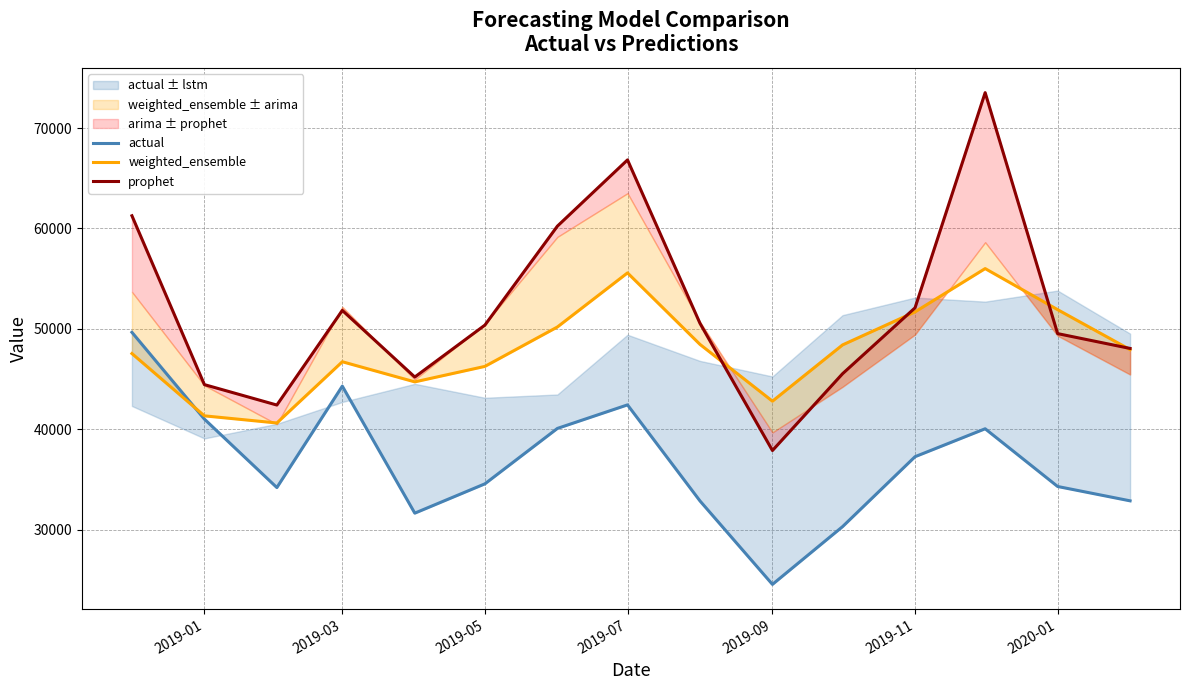

Does the chart have visible grid lines?

Yes